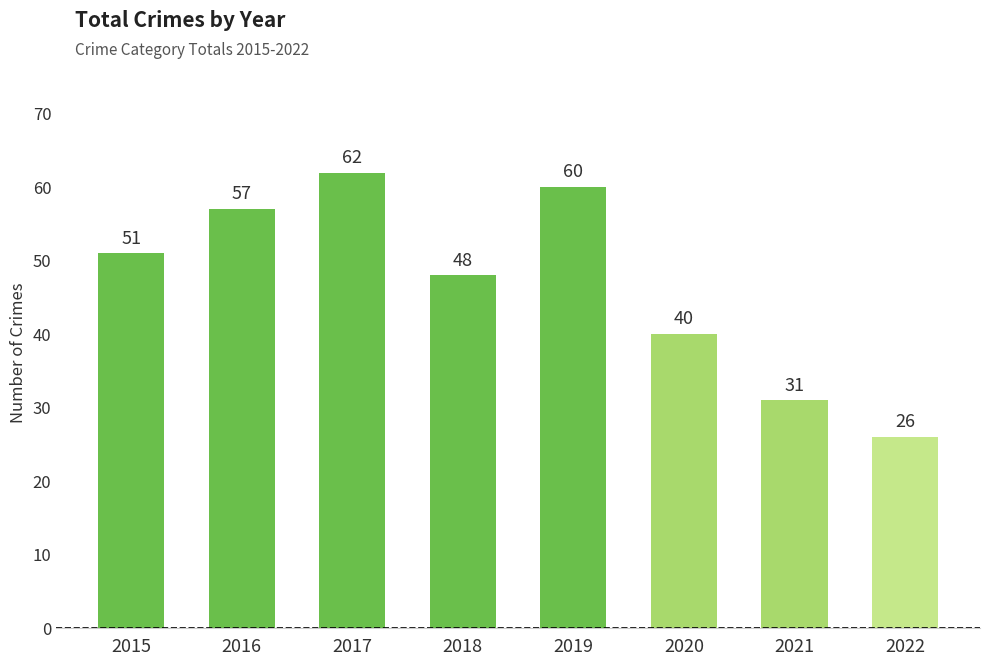

What is the difference between the values at 2021 and 2019?

29